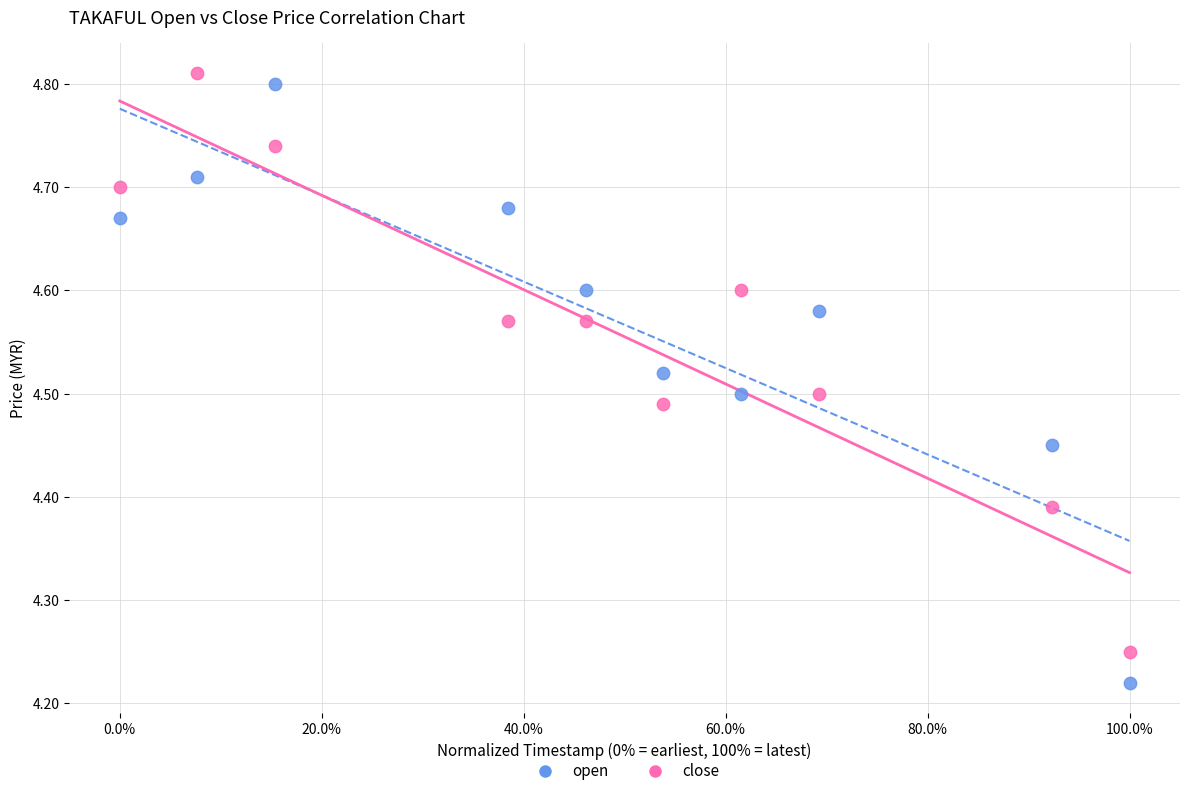

Which series contains the lowest Y value?

open